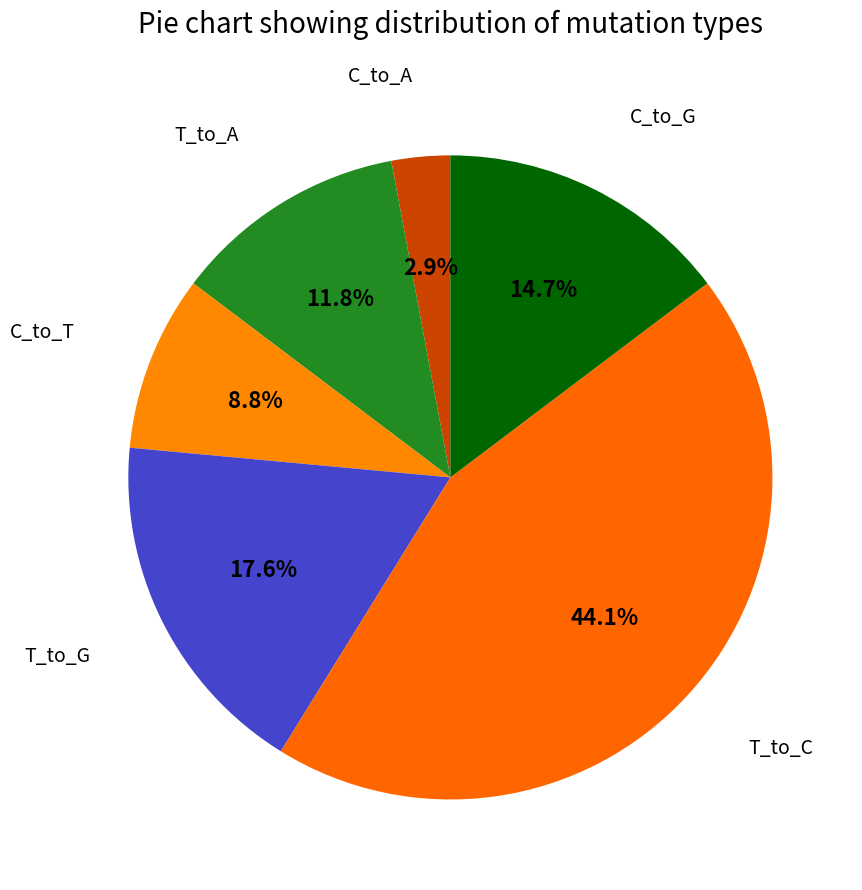

What is the ratio of the value at T_to_G to the value at C_to_G?

1.2